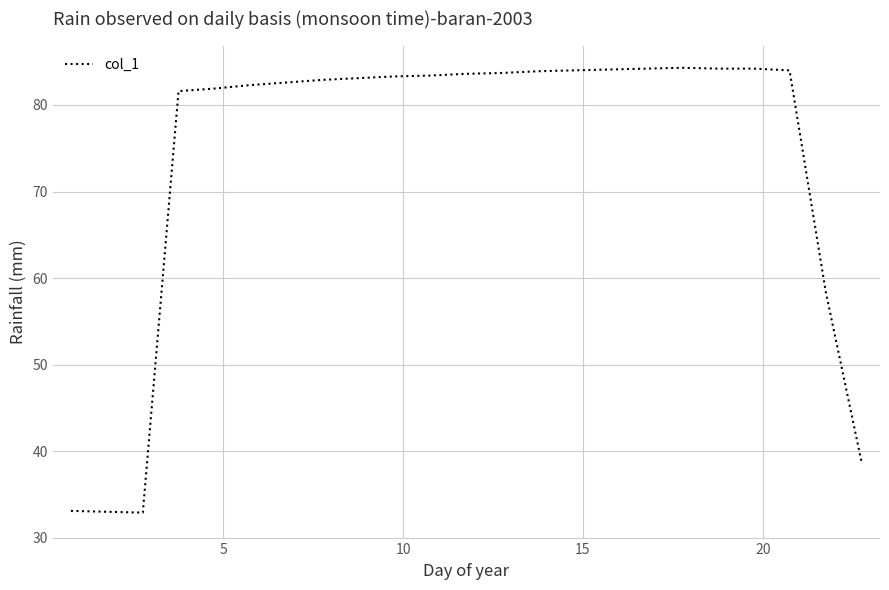

What is the smallest value displayed?

32.9